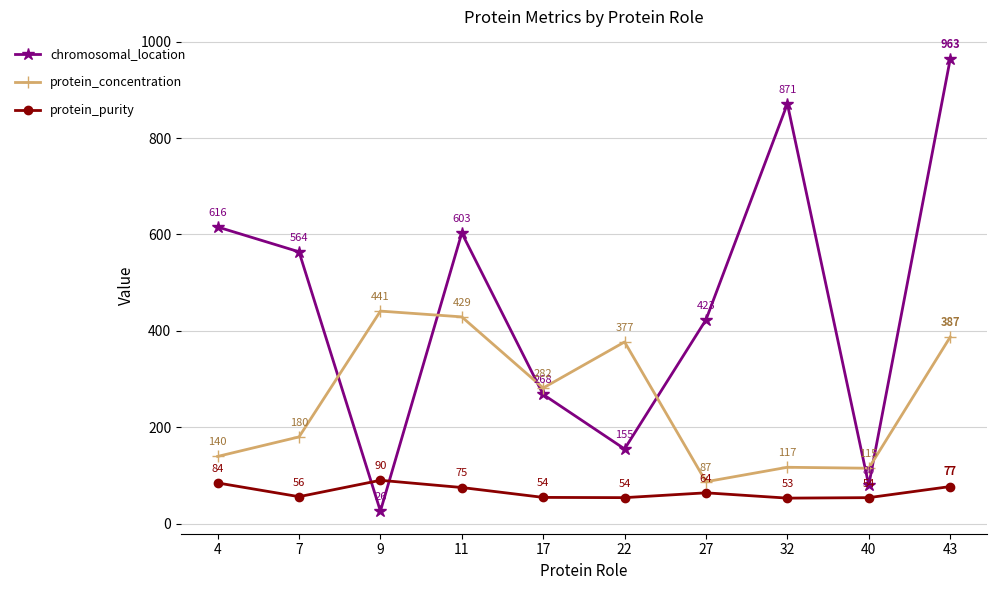

What is the difference between the chromosomal_location values at 4 and 7?

51.5